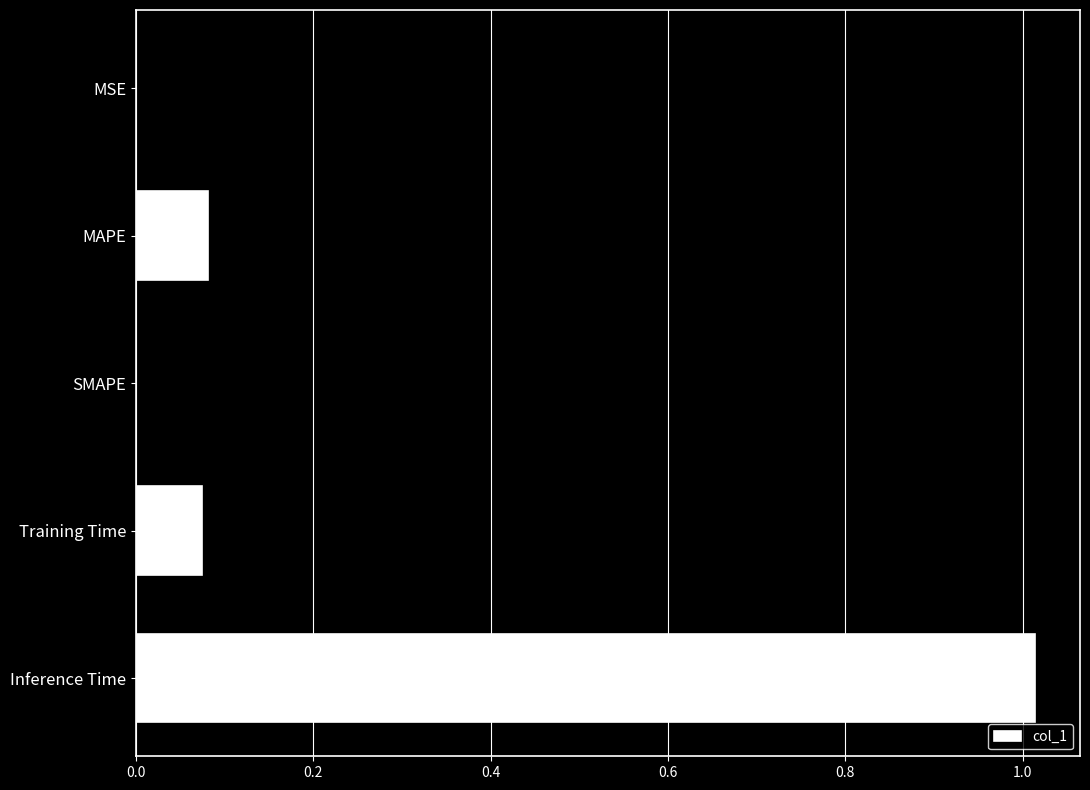

Is it true that the value at SMAPE is 0.0?

True